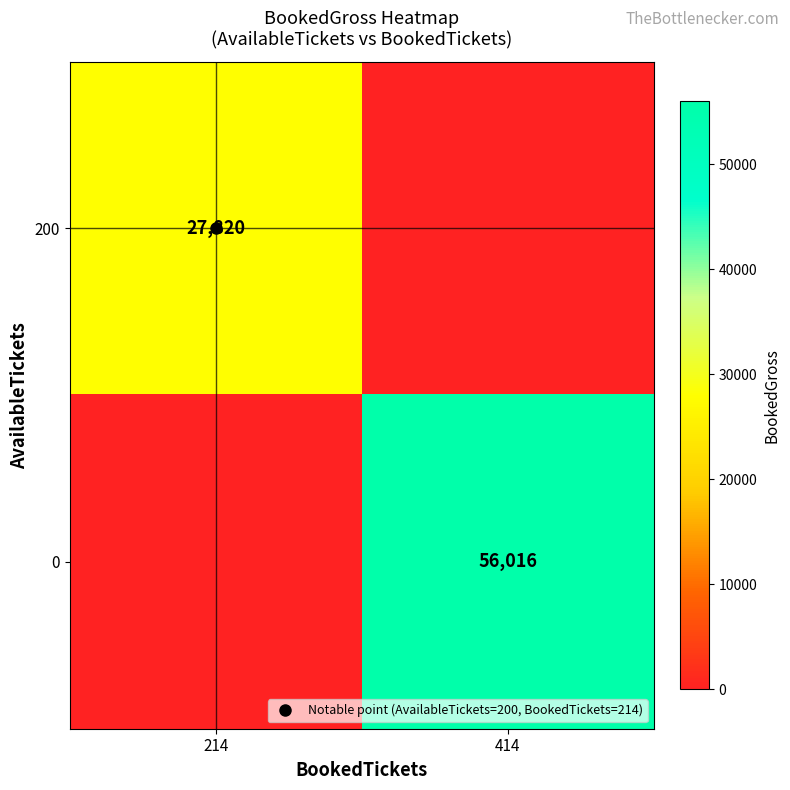

At which category does the chart reach its minimum across all series?

414